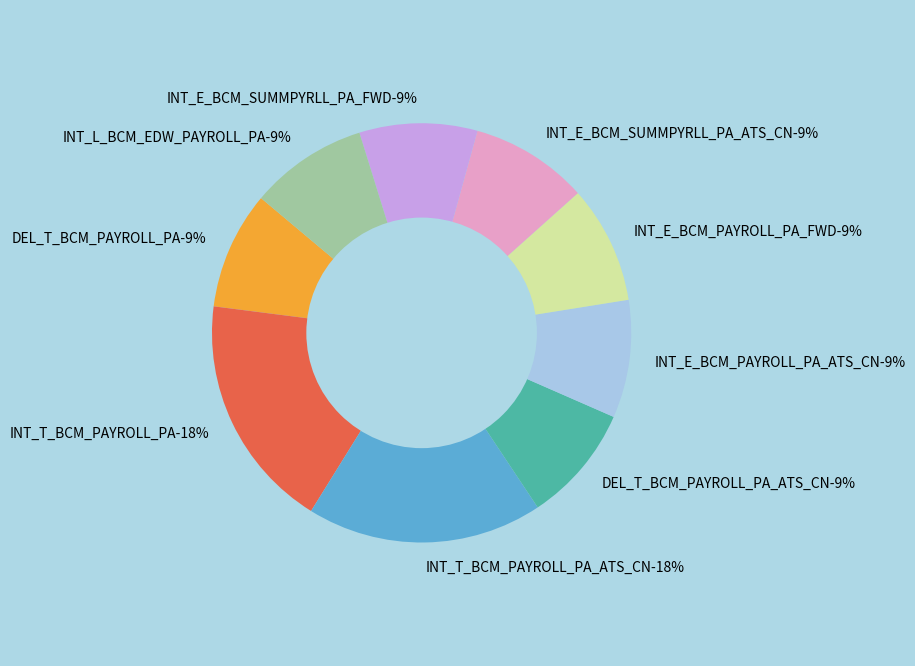

To the nearest percent, what is the difference between the largest and smallest slice percentages?

9%